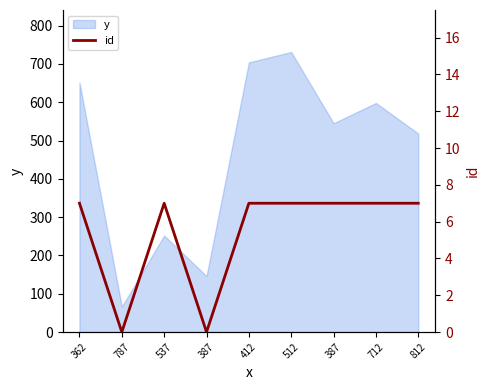

At which label is the value closest to 3?

787